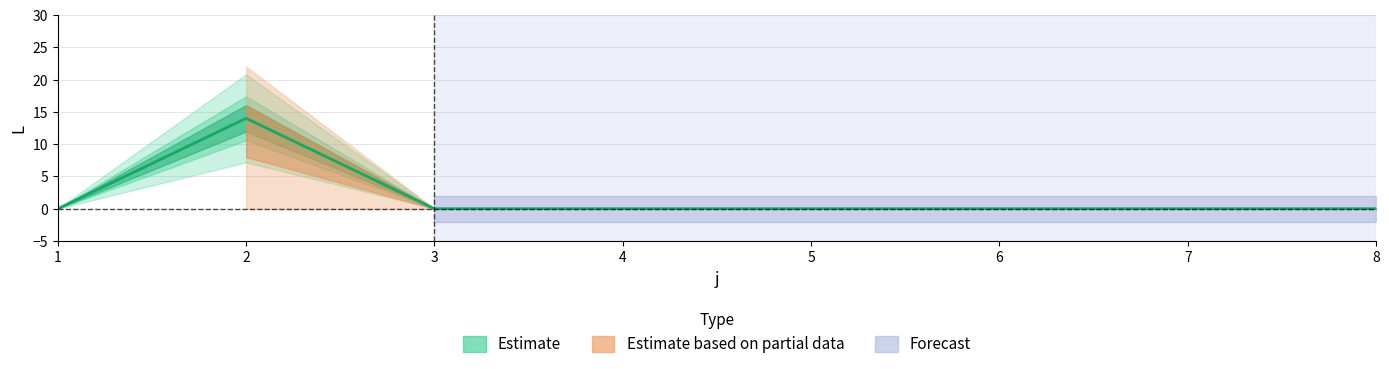

Count the number of data series in this chart.

1